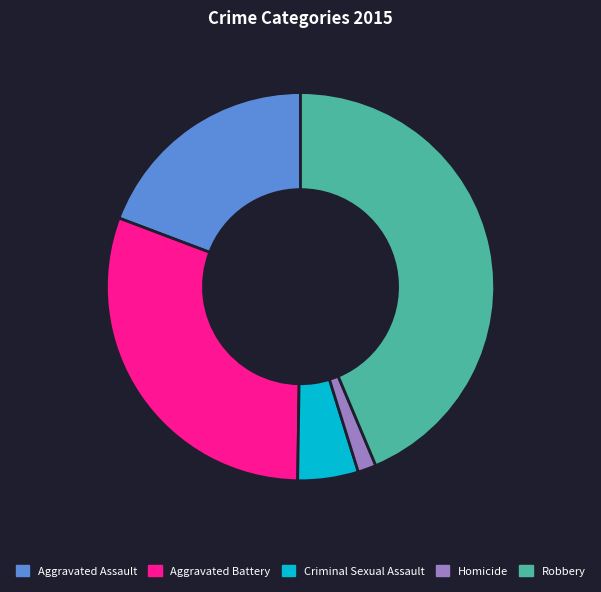

Rank the categories by value from lowest to highest.

Homicide, Criminal Sexual Assault, Aggravated Assault, Aggravated Battery, Robbery